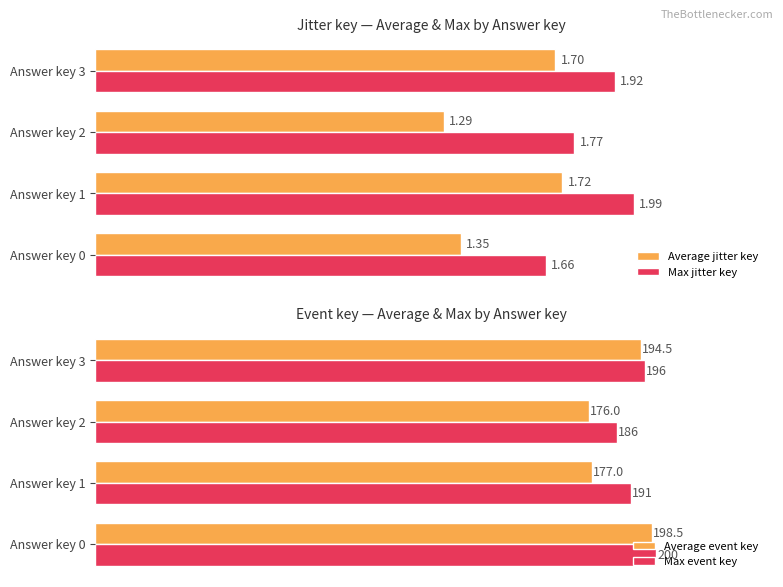

Reading right to left, list all the values displayed in this chart.

Average jitter key: 1.5=1.7	1.0=1.3	0.5=1.7	0.0=1.3
Max jitter key: 1.5=1.9	1.0=1.8	0.5=2.0	0.0=1.7
Average event key: 1.5=194.5	1.0=176.0	0.5=177.0	0.0=198.5
Max event key: 1.5=196.0	1.0=186.0	0.5=191.0	0.0=200.0